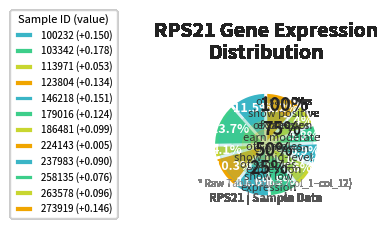

Rank the categories by value from highest to lowest.

103342, 146218, 100232, 273919, 123804, 179016, 186481, 263578, 237983, 258135, 113971, 224143